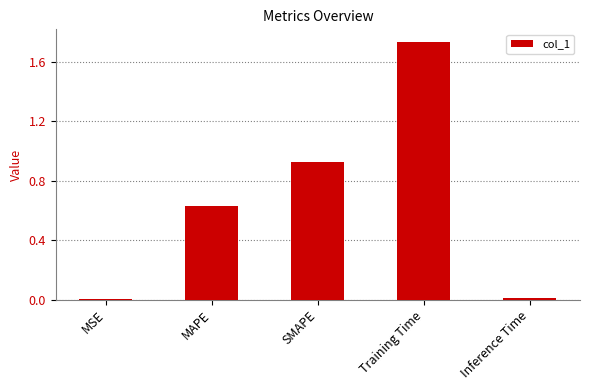

The chart shows a value of 1.1 at Training Time. True or false?

False